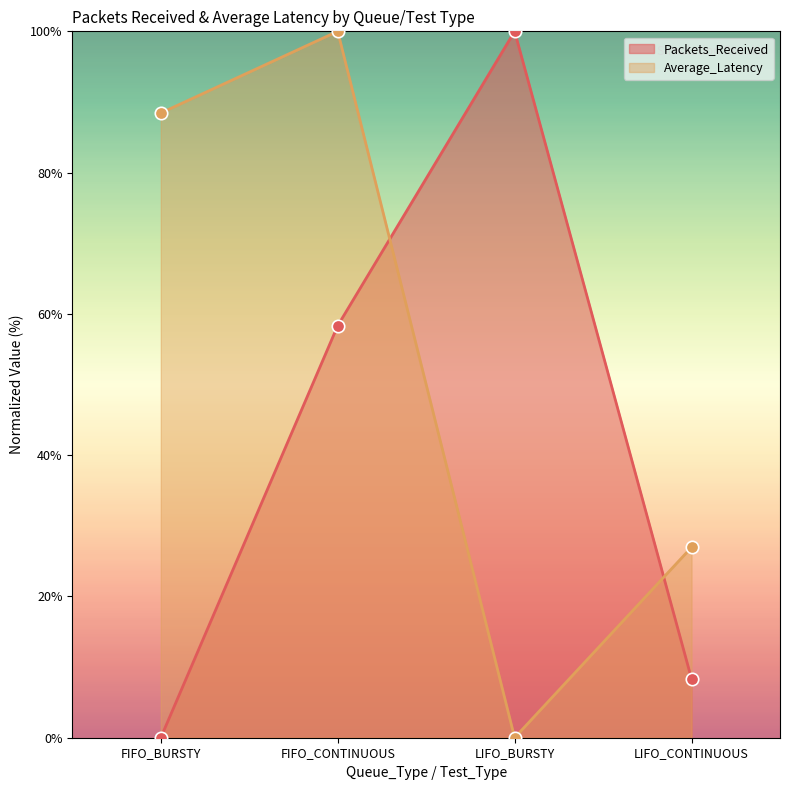

Is the value of Average_Latency at FIFO_BURSTY greater than the value of Packets_Received at FIFO_BURSTY?

Yes